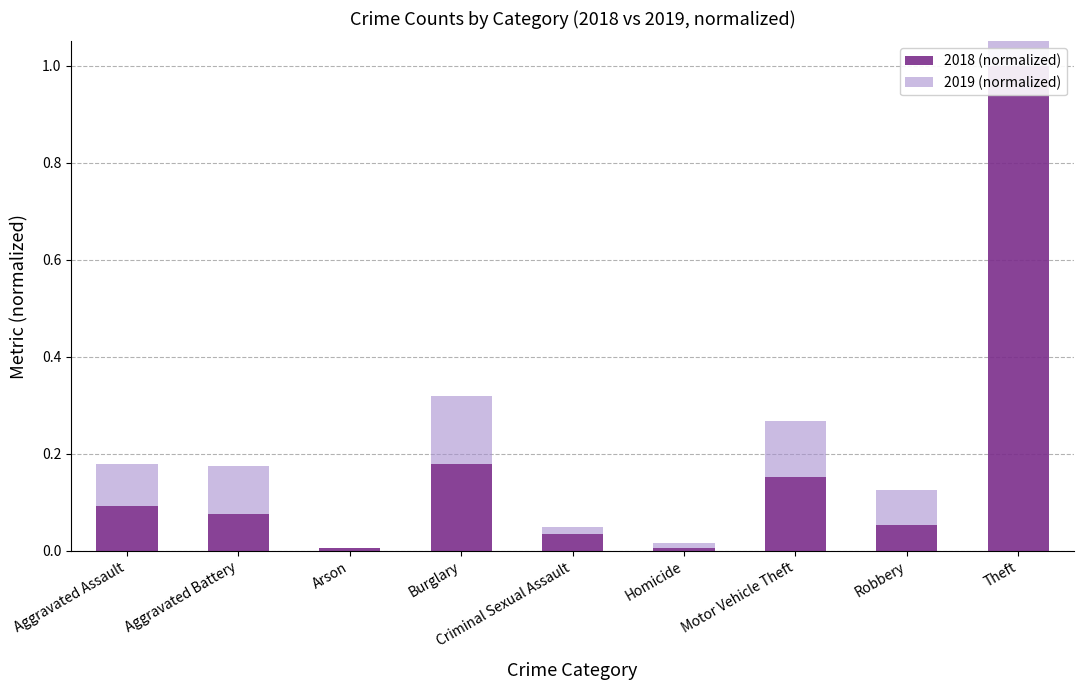

How many bars are there in total?

18